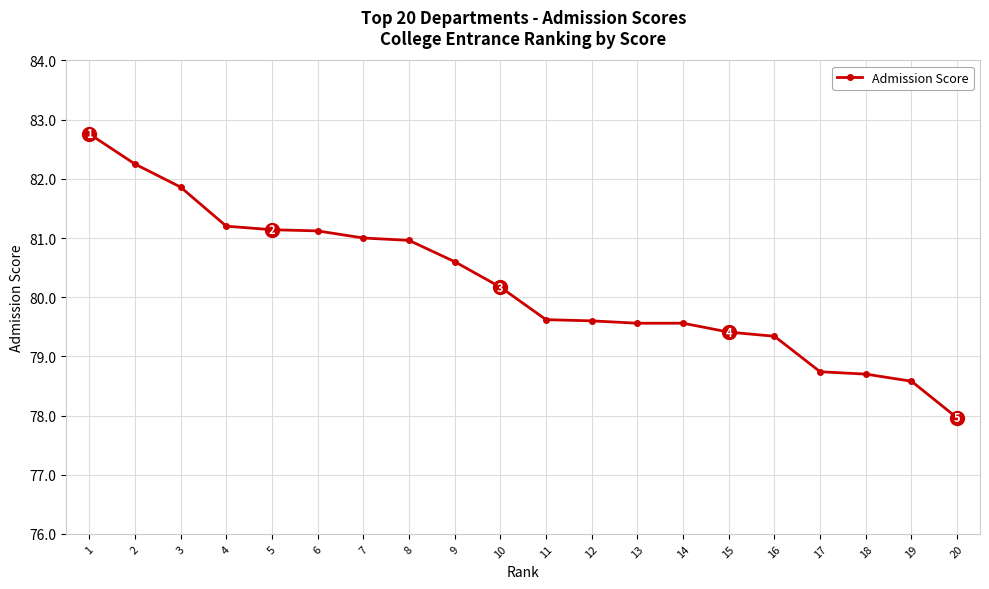

What is the sum of the values at 5 and 2?

163.4